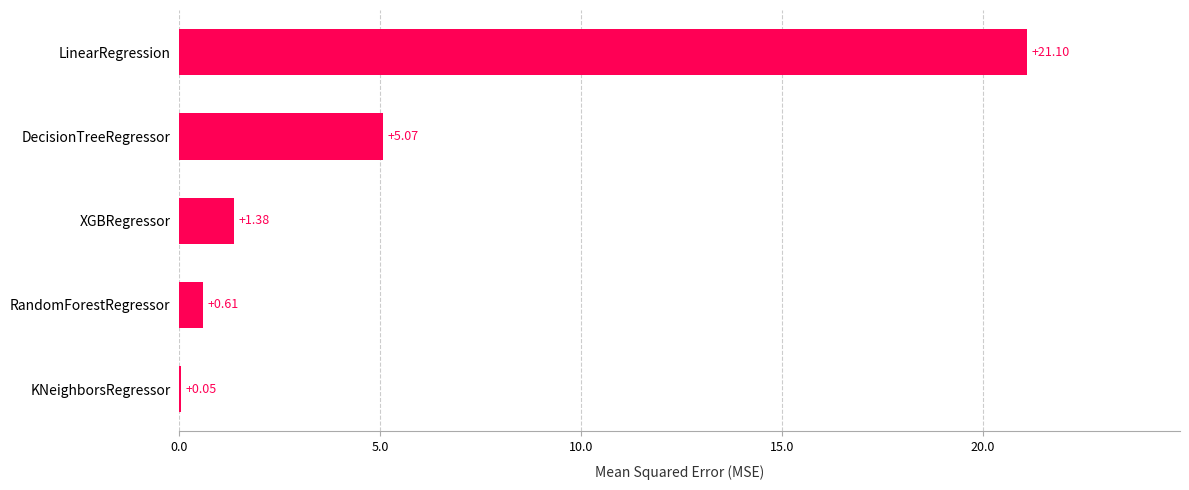

Which has a higher value, XGBRegressor or KNeighborsRegressor?

XGBRegressor